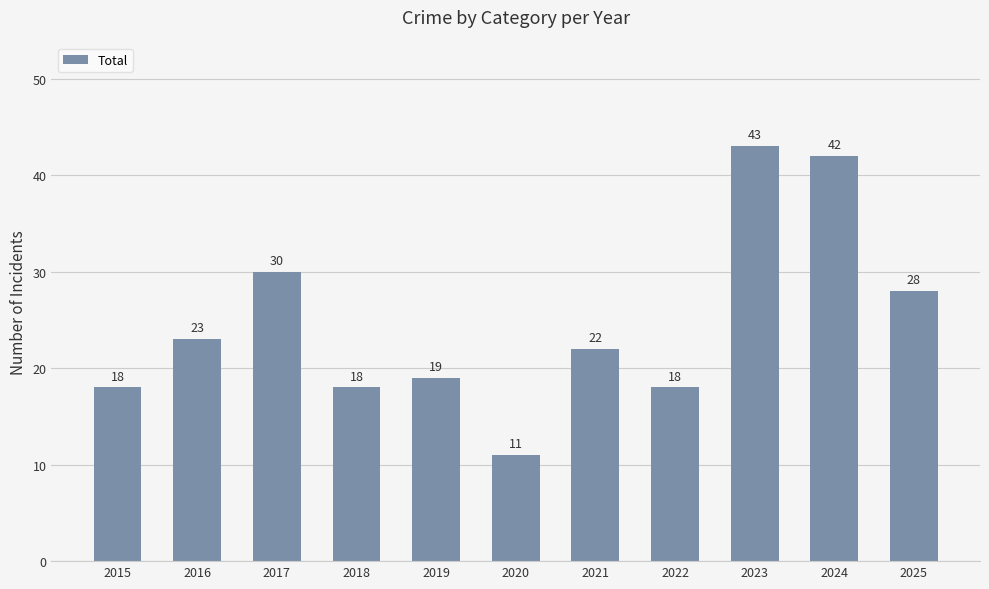

Reading right to left, what are all the values shown in this chart?

28	42	43	18	22	11	19	18	30	23	18